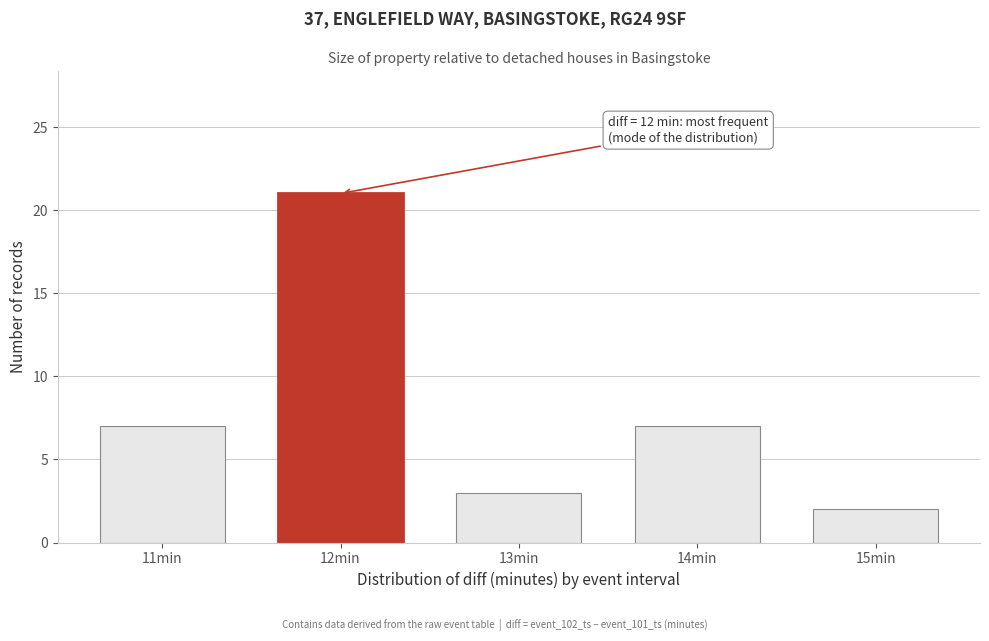

Reading left to right, list all the values displayed in this chart.

7	21	3	7	2